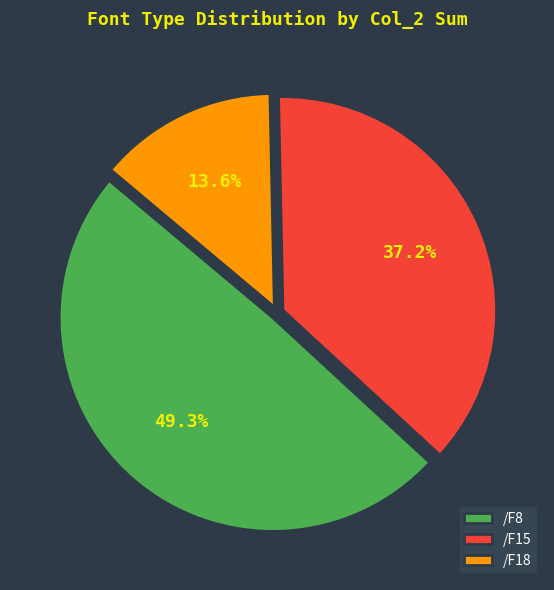

To the nearest percent, what is the difference between the /F18 and /F15 slice percentages?

24%